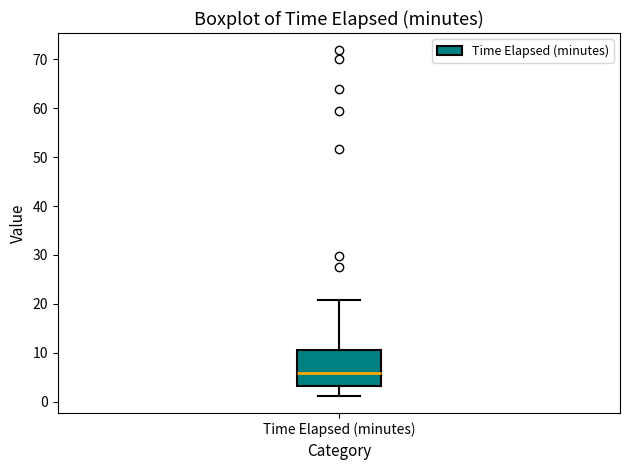

Transcribe this box plot: give where the median line is, the range the box spans, and where the two whiskers end, as read against the y-axis. The values are not printed on the chart, so give them approximately, as read against the axis.

median 6, box 3 to 10, whiskers 1 to 21